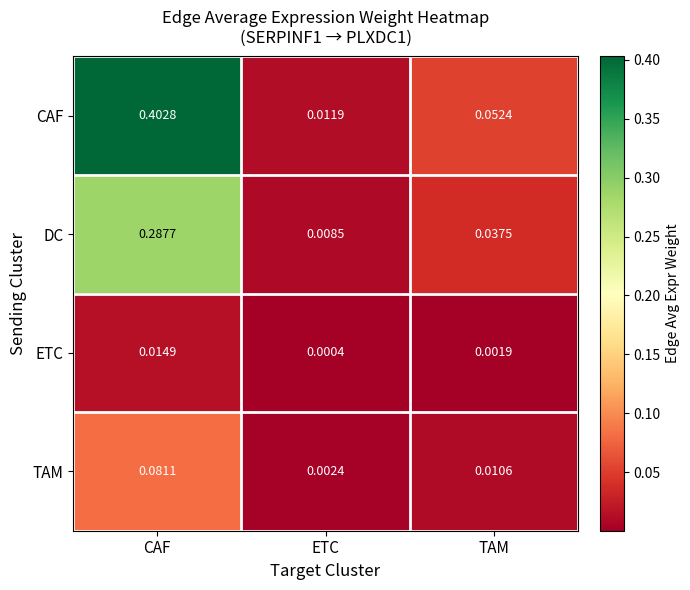

Where is ETC nearest to the value 0?

ETC